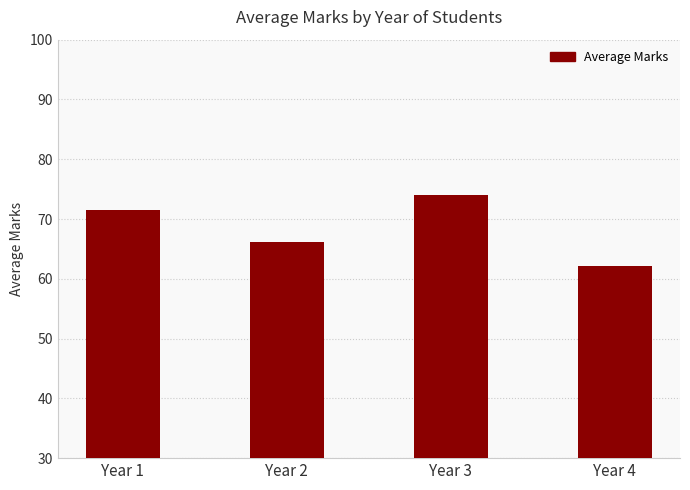

What value does the data have at Year 4?

62.1